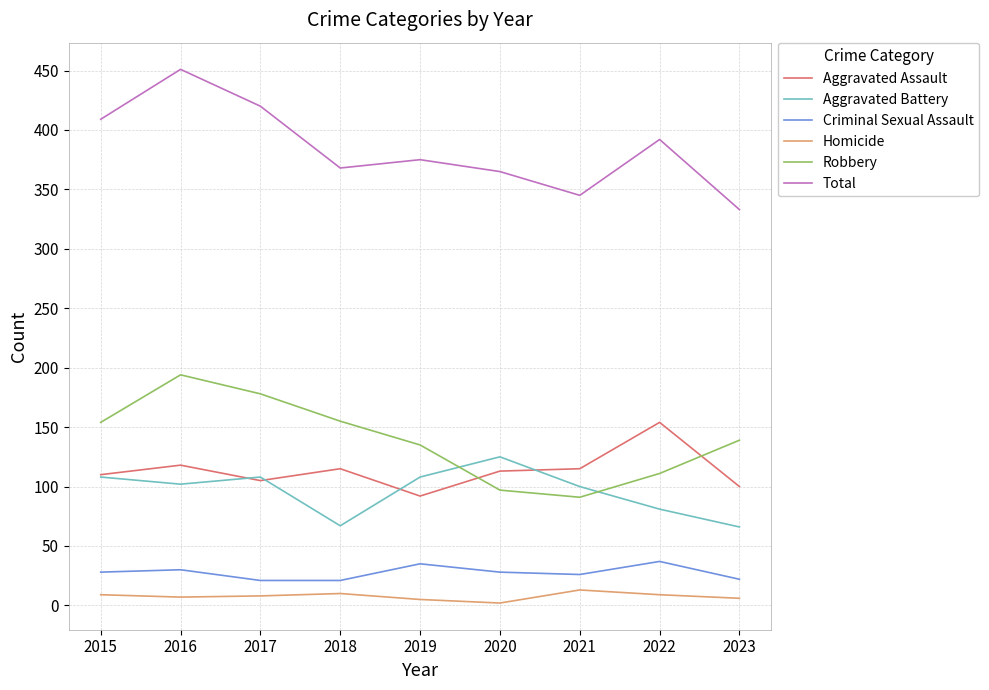

Does the chart display data point markers on the line(s)?

No